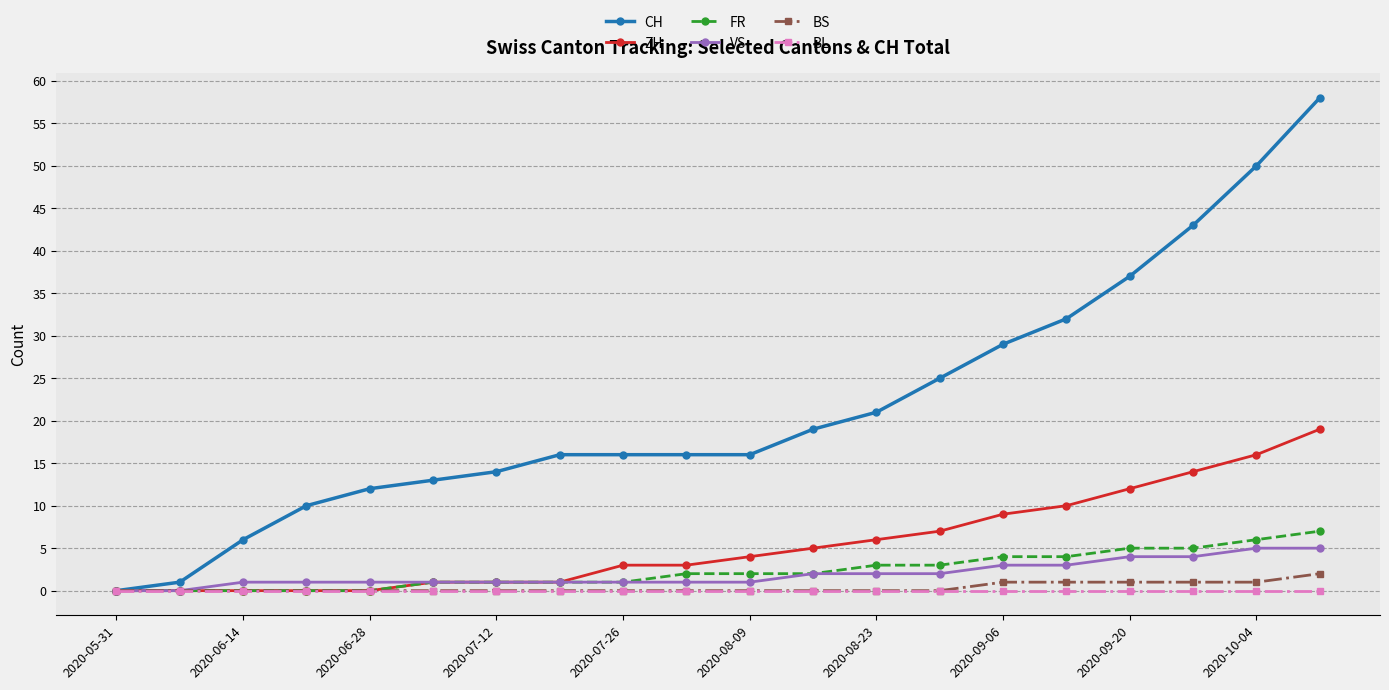

Reading left to right, extract all data points from this chart.

CH: 0	1	6	10	12	13	14	16	16	16	16	19	21	25	29	32	37	43	50	58
ZH: 0	0	0	0	0	1	1	1	3	3	4	5	6	7	9	10	12	14	16	19
FR: 0	0	0	0	0	1	1	1	1	2	2	2	3	3	4	4	5	5	6	7
VS: 0	0	1	1	1	1	1	1	1	1	1	2	2	2	3	3	4	4	5	5
BS: 0	0	0	0	0	0	0	0	0	0	0	0	0	0	1	1	1	1	1	2
BL: 0	0	0	0	0	0	0	0	0	0	0	0	0	0	0	0	0	0	0	0